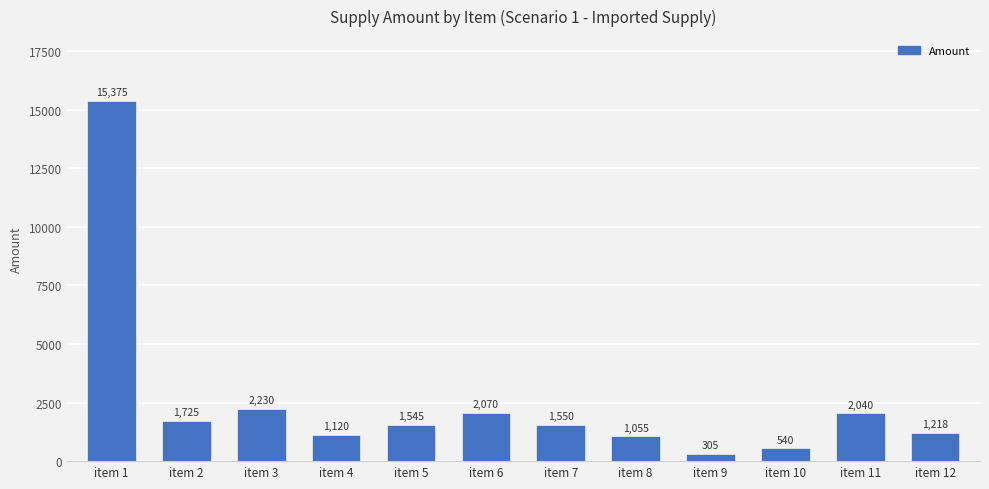

What is the difference between the values at item 7 and item 2?

175